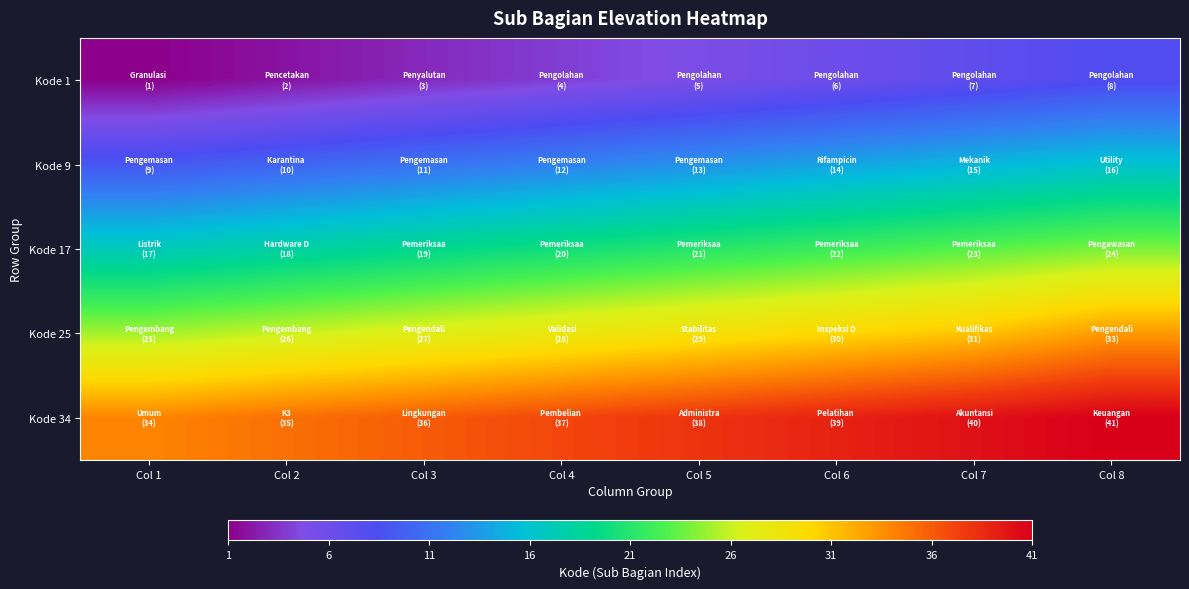

Reading right to left, what are all the values shown in this chart?

Kode 1: Col 8=8	Col 7=7	Col 6=6	Col 5=5	Col 4=4	Col 3=3	Col 2=2	Col 1=1
Kode 9: Col 8=16	Col 7=15	Col 6=14	Col 5=13	Col 4=12	Col 3=11	Col 2=10	Col 1=9
Kode 17: Col 8=24	Col 7=23	Col 6=22	Col 5=21	Col 4=20	Col 3=19	Col 2=18	Col 1=17
Kode 25: Col 8=33	Col 7=31	Col 6=30	Col 5=29	Col 4=28	Col 3=27	Col 2=26	Col 1=25
Kode 34: Col 8=41	Col 7=40	Col 6=39	Col 5=38	Col 4=37	Col 3=36	Col 2=35	Col 1=34